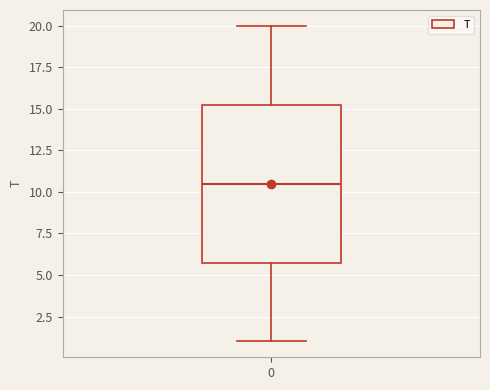

Where is the lower edge of the box at x = 0 on the y-axis? The values are not printed on the chart, so give them approximately, as read against the axis.

6.0